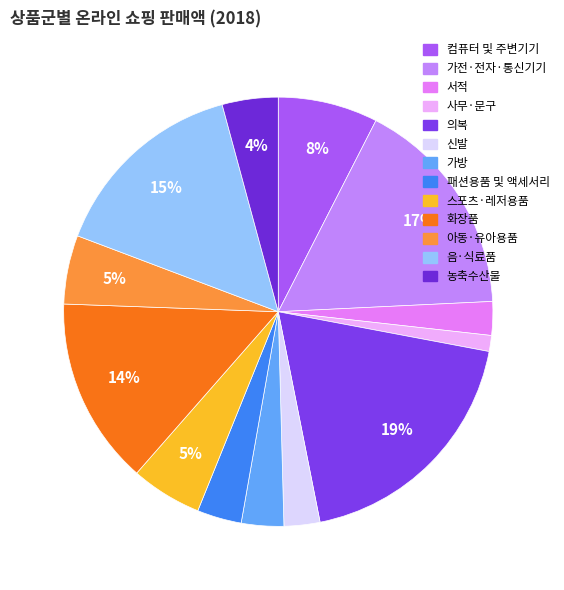

Between 스포츠·레저용품 and 신발, which is larger?

스포츠·레저용품